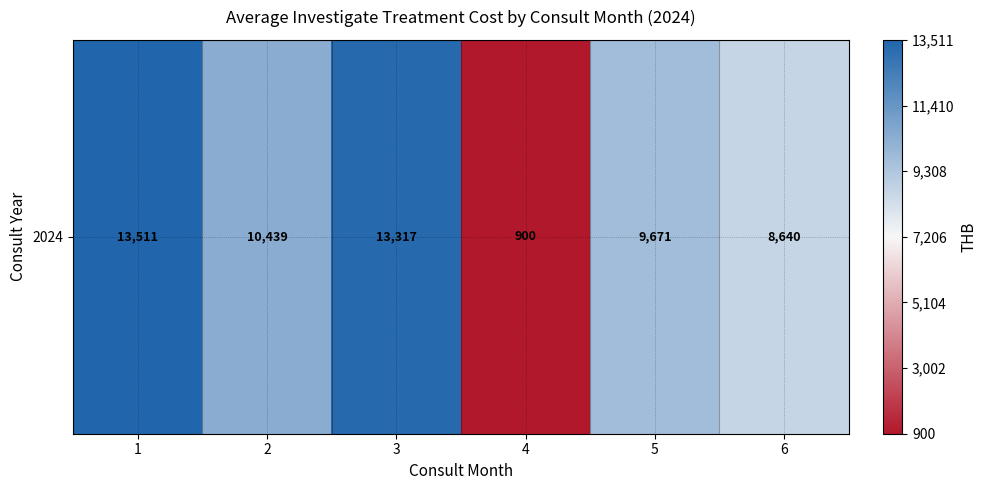

How many data points are less than 10438?

3